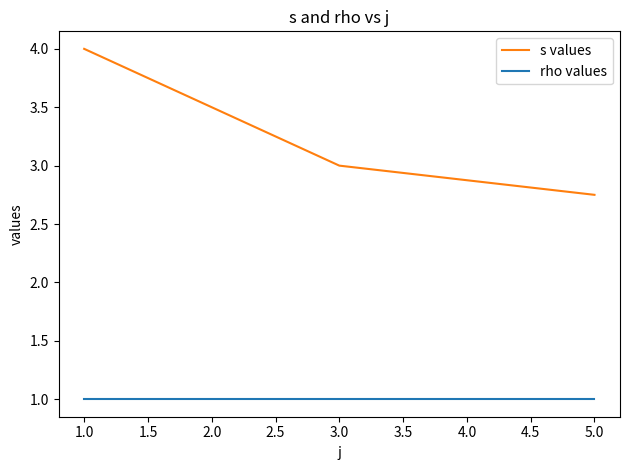

What is the minimum value for rho values?

1.0